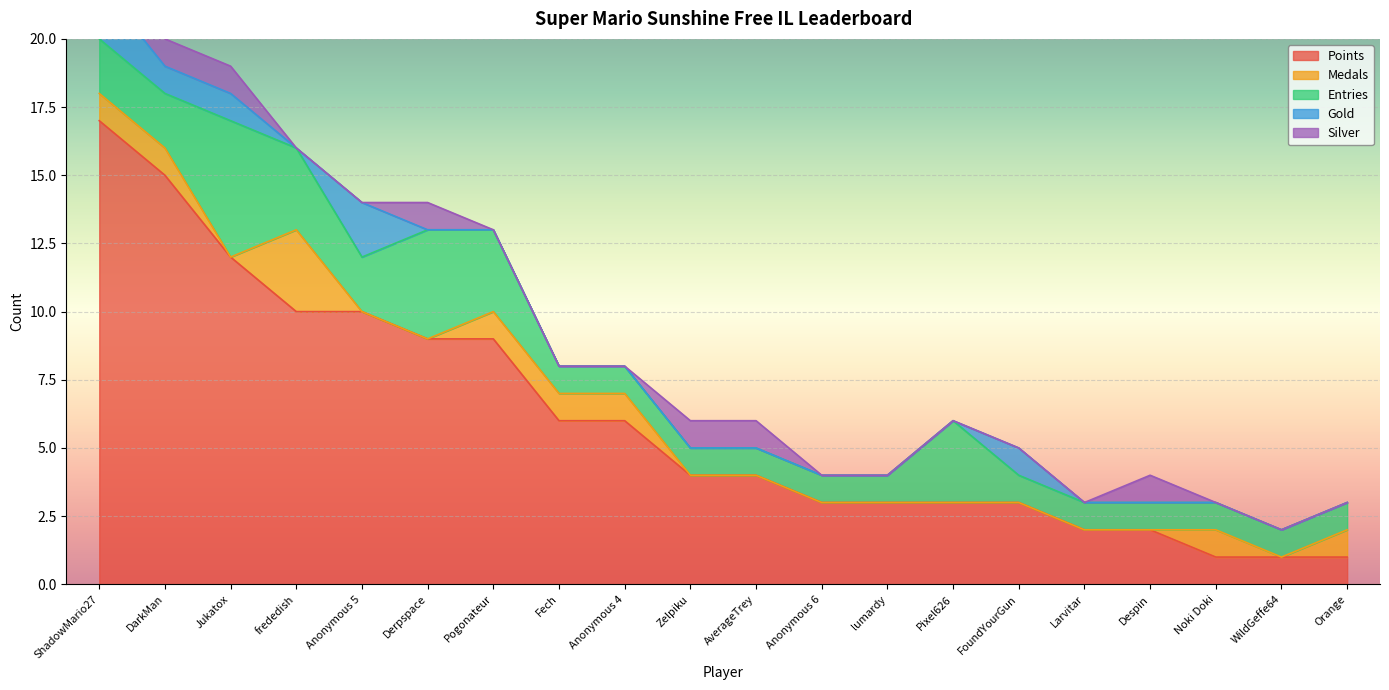

Is the value of Entries at Anonymous 6 greater than the value of Gold at Larvitar?

Yes